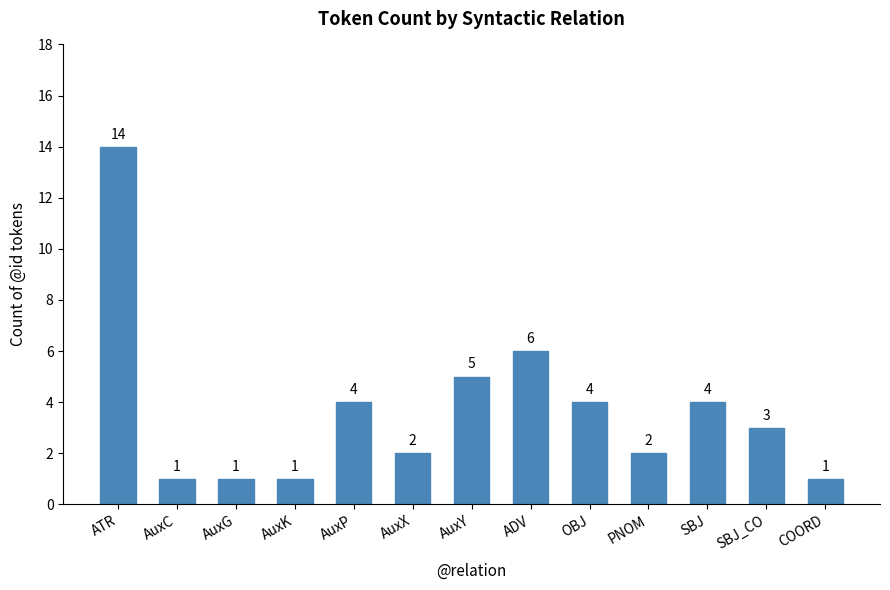

What is the value of the 4th bar from the left?

1